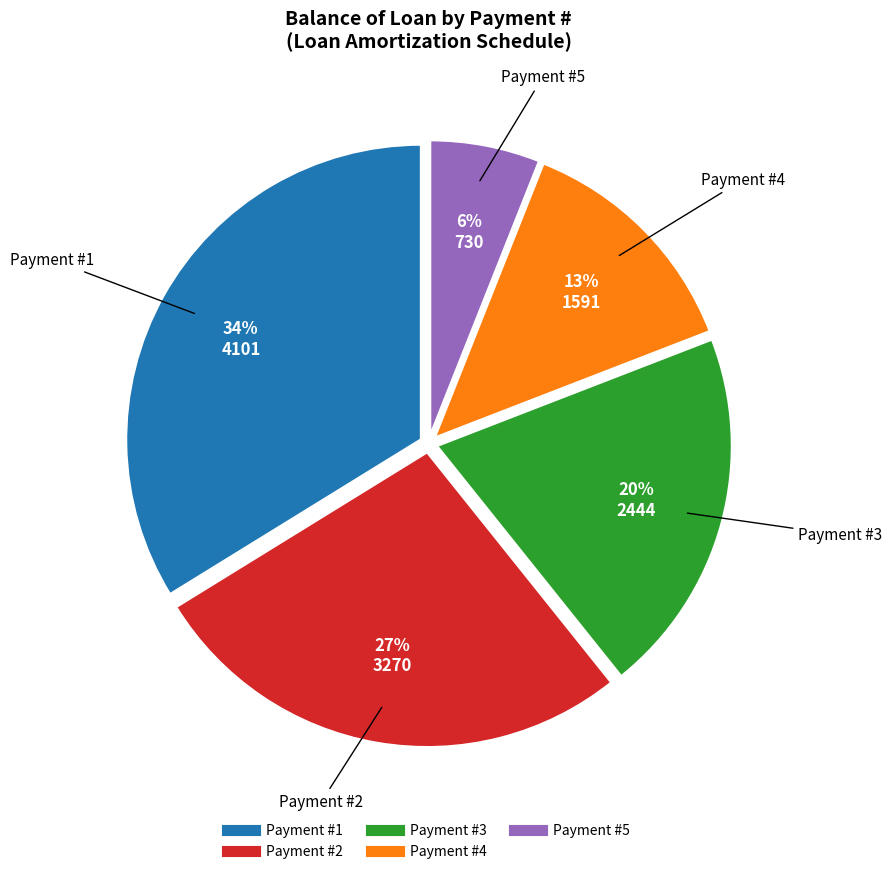

To the nearest percent, what is the difference between the largest and smallest slice percentages?

28%